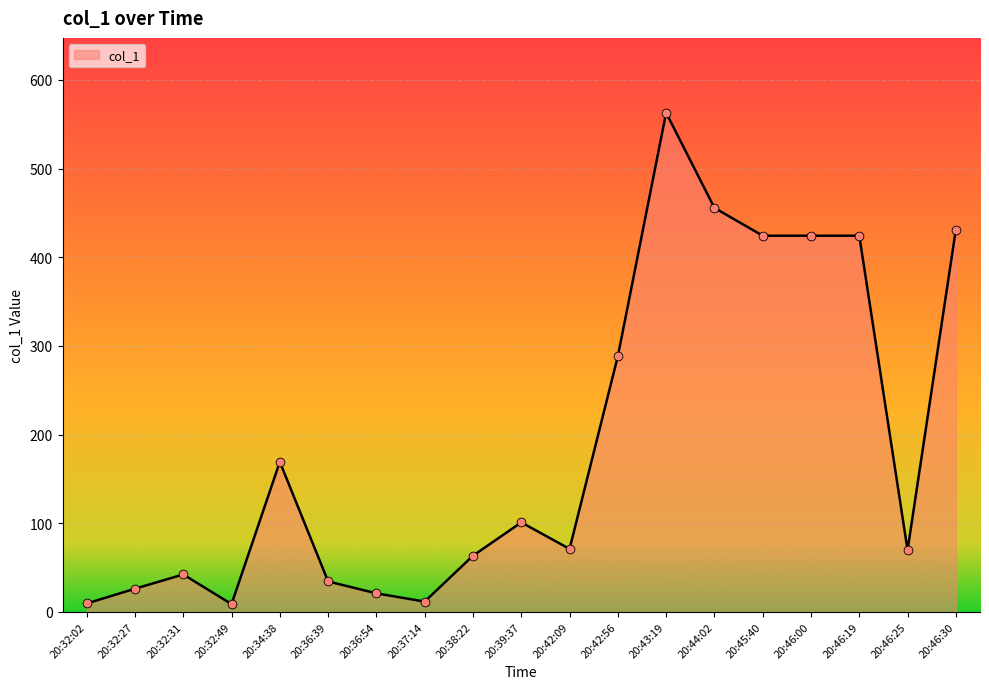

Between 20:36:54 and 20:32:27, which is larger?

20:32:27